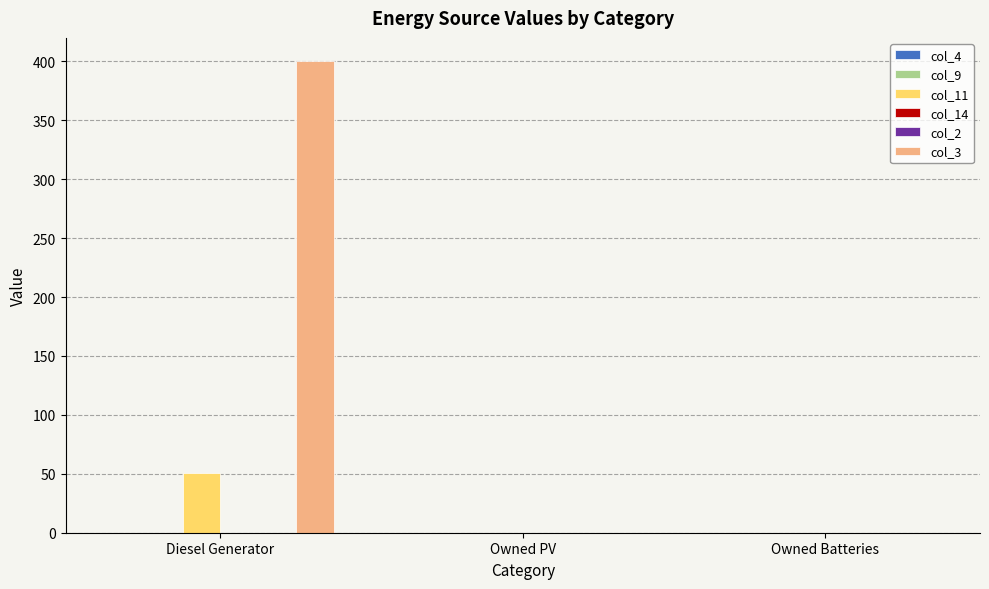

Reading left to right, extract all data points from this chart.

col_4: Diesel Generator=0	Owned PV=0	Owned Batteries=0
col_9: Diesel Generator=0	Owned PV=0	Owned Batteries=0
col_11: Diesel Generator=51	Owned PV=0	Owned Batteries=0
col_14: Diesel Generator=0	Owned PV=0	Owned Batteries=0
col_2: Diesel Generator=0	Owned PV=0	Owned Batteries=0
col_3: Diesel Generator=400	Owned PV=0	Owned Batteries=0